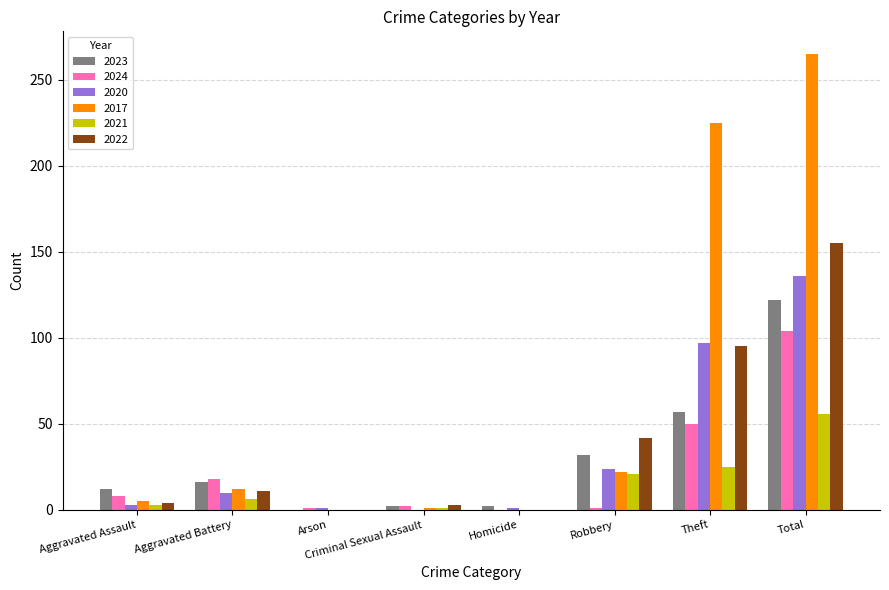

Is it true that 2020 equals 24 at Robbery?

True